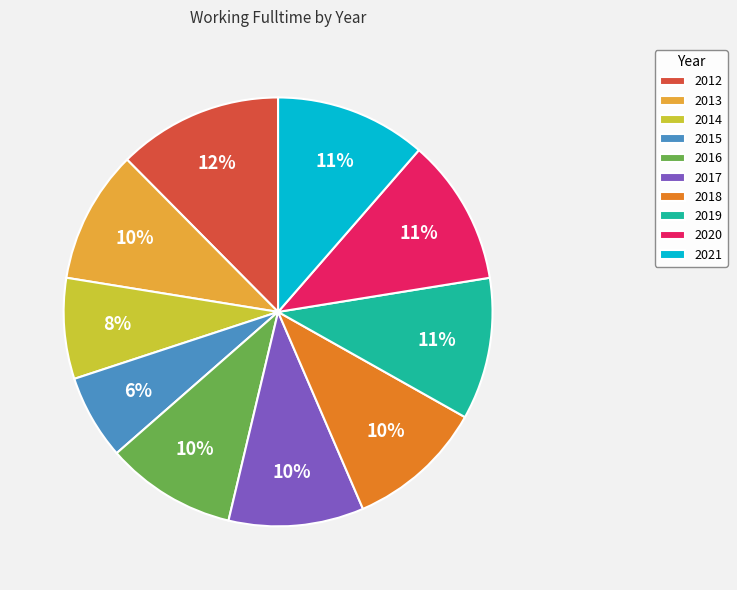

Between 2017 and 2012, which is larger?

2012